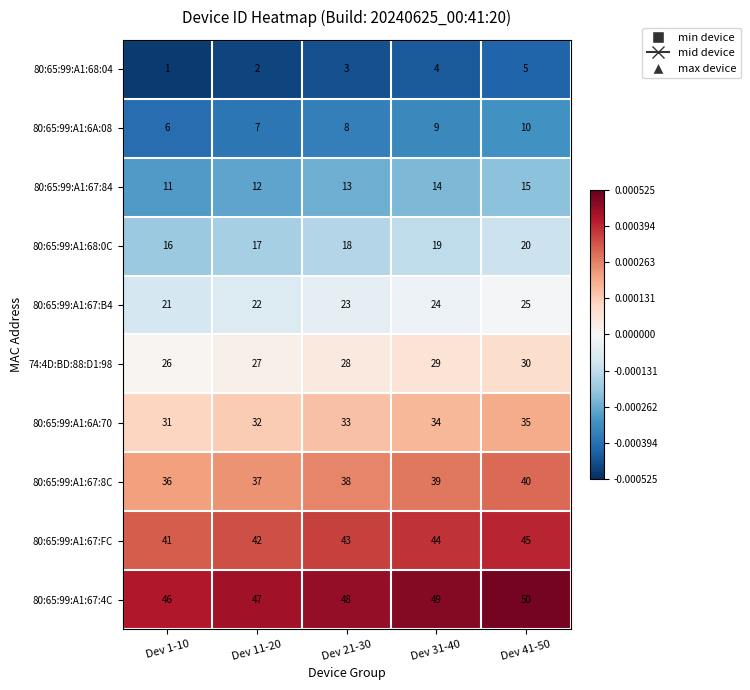

At which category does the chart reach its minimum across all series?

Dev 1-10